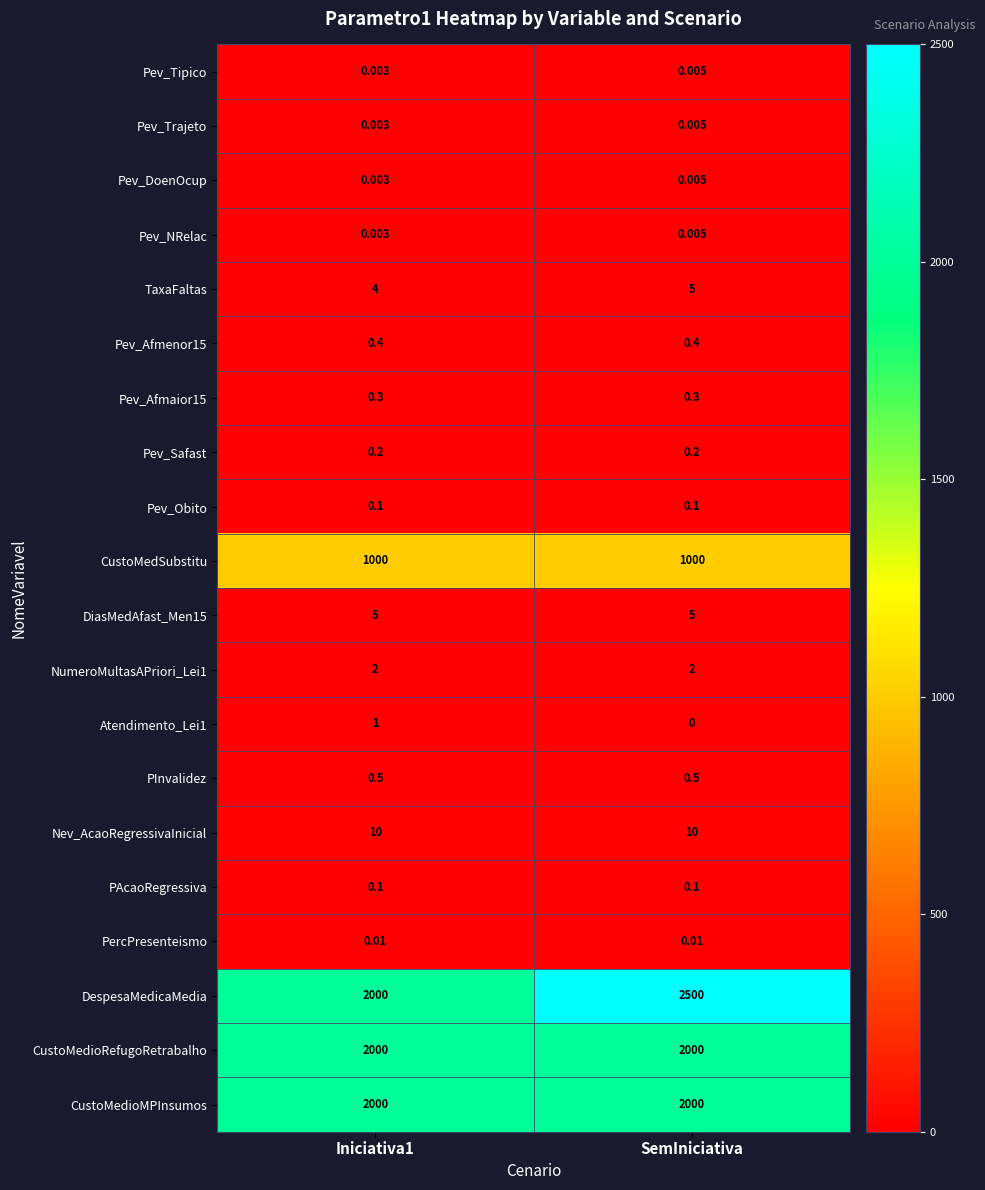

Which series changed the most between Iniciativa1 and SemIniciativa?

DespesaMedicaMedia